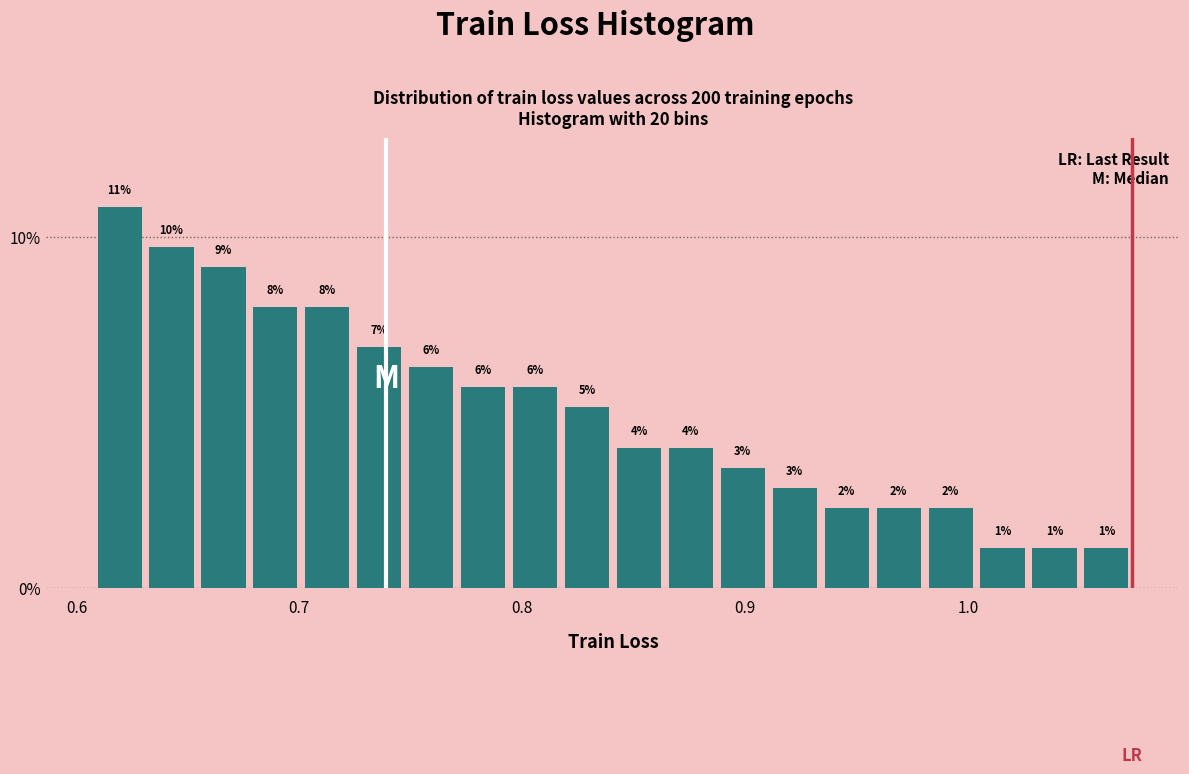

Around what value on the x-axis is the tallest bar? Give the approximate position of its centre, as read against the axis.

0.62